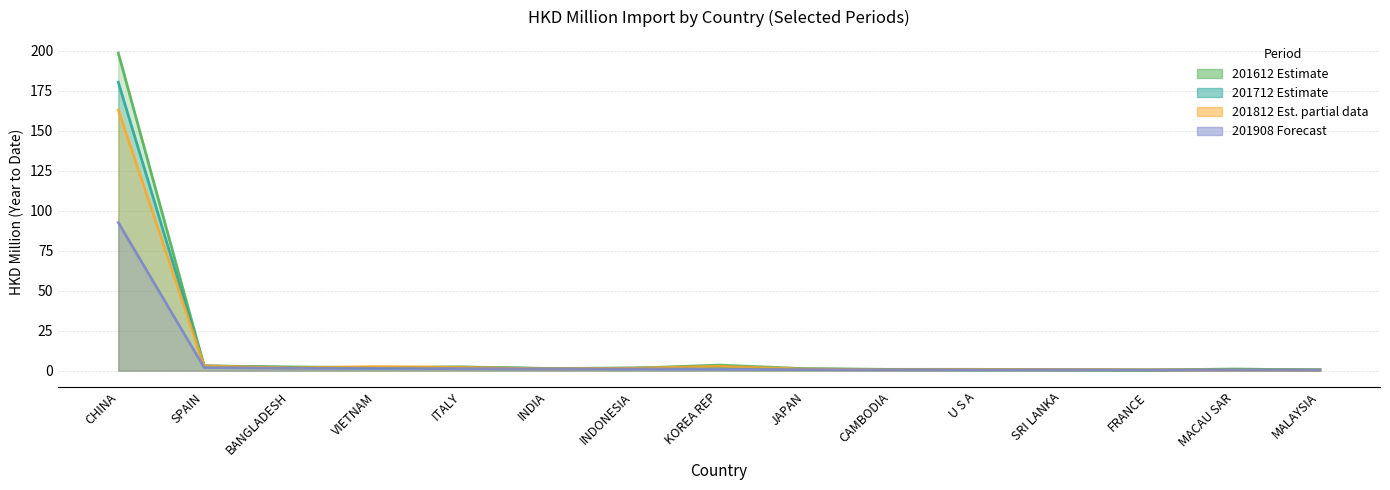

True or false: 201812 and 201908 intersect in this chart.

False